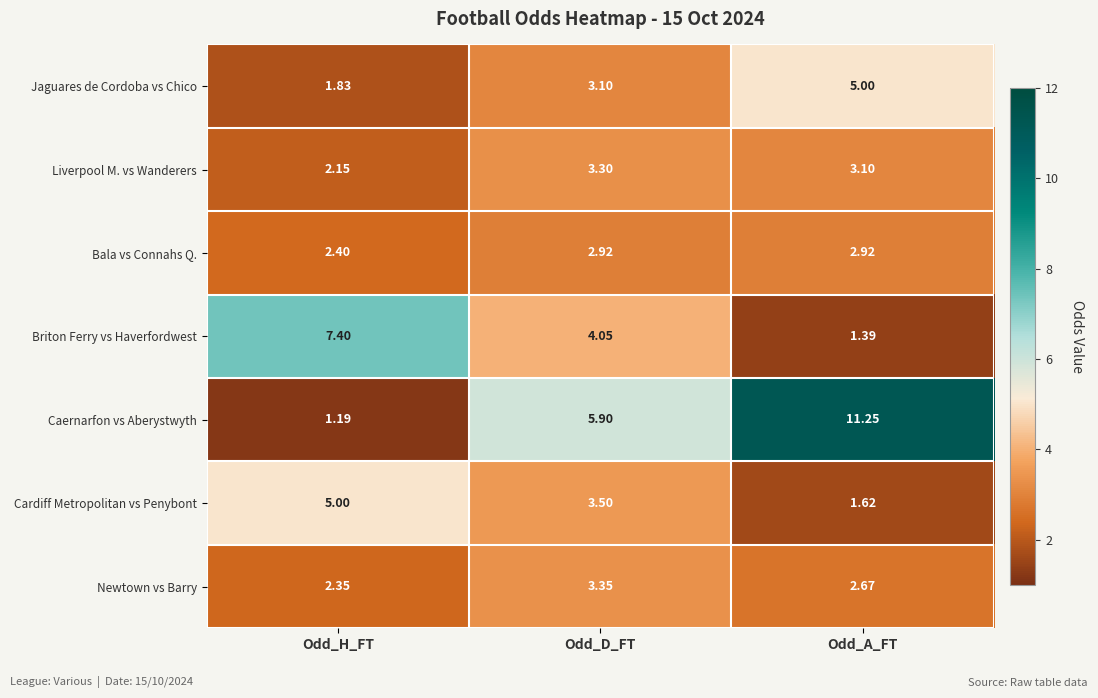

At Odd_D_FT, list the series in order from smallest to largest.

Bala vs Connahs Q., Jaguares de Cordoba vs Chico, Liverpool M. vs Wanderers, Newtown vs Barry, Cardiff Metropolitan vs Penybont, Briton Ferry vs Haverfordwest, Caernarfon vs Aberystwyth